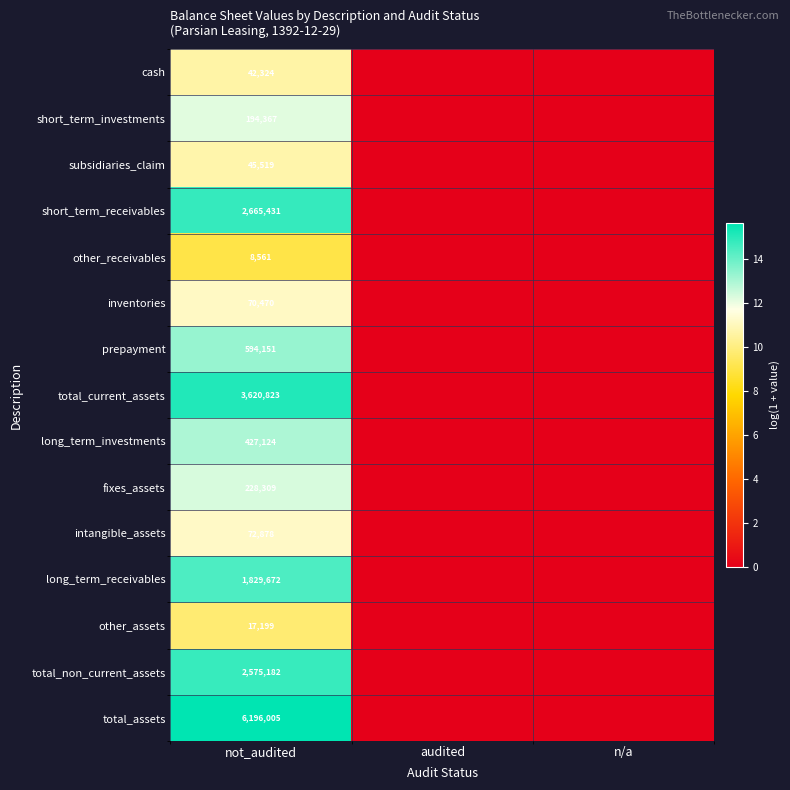

The value of other_assets at not_audited is 28622. True or false?

False